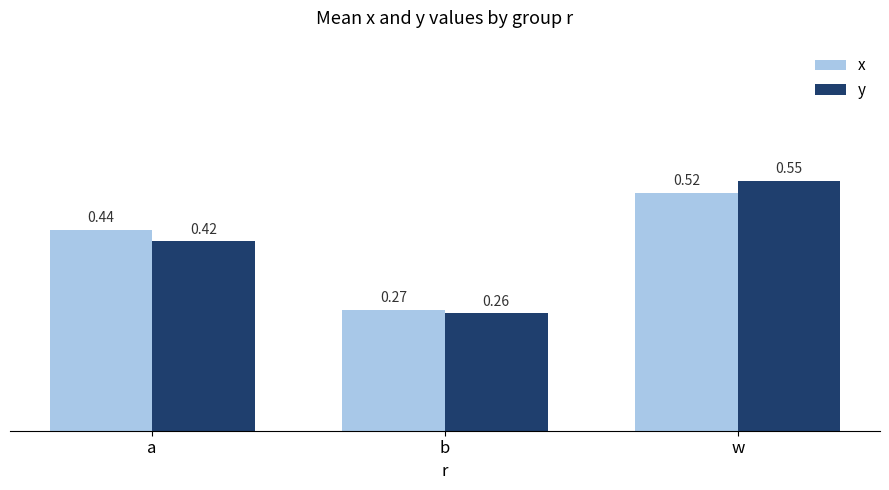

What is the sum of the y values at w and b?

0.8